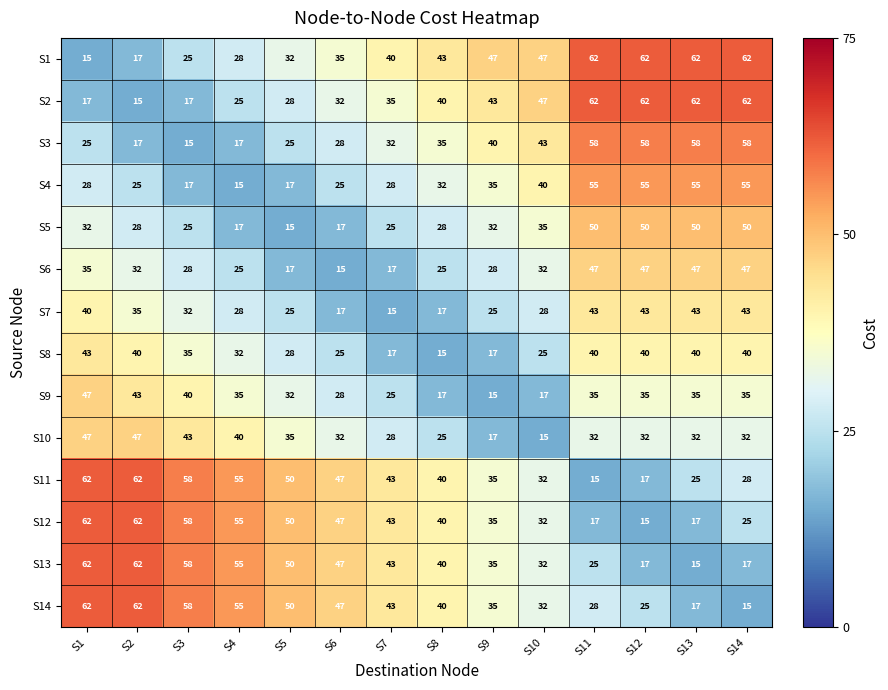

True or false: S14 has a value of 12 at S12.

False